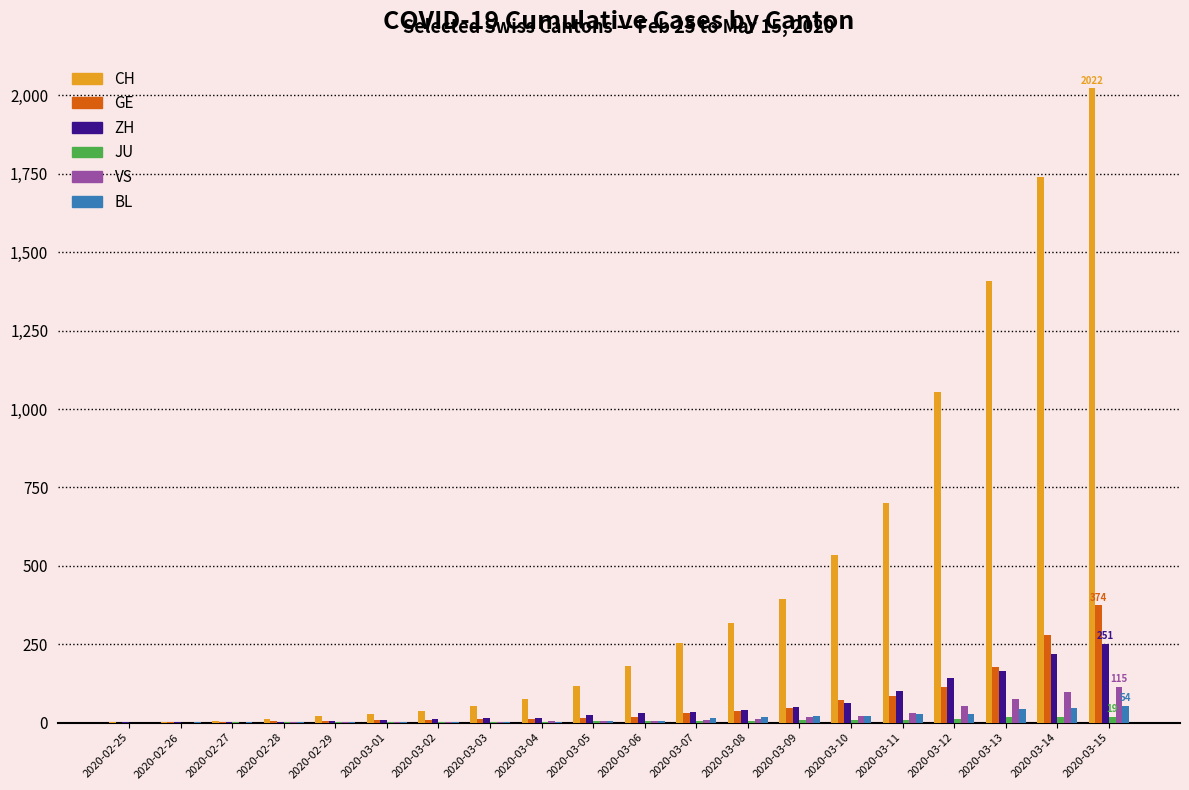

The value of CH at 2020-03-02 is 38. True or false?

True